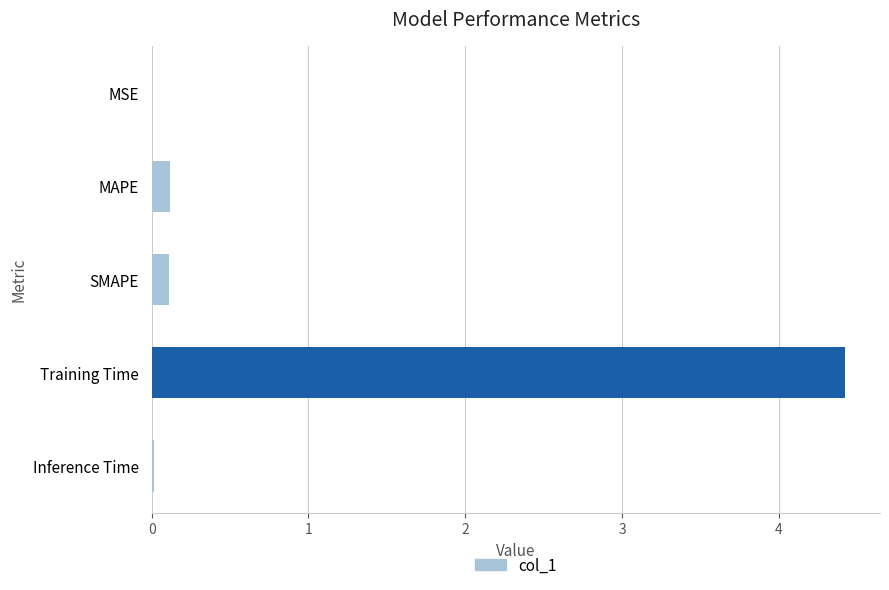

What is the sum of all values?

4.7